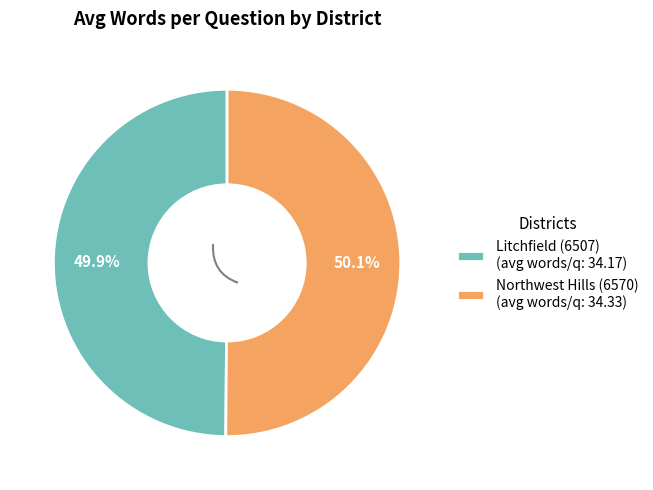

Is Northwest Hills (6570) the majority of the pie?

Yes